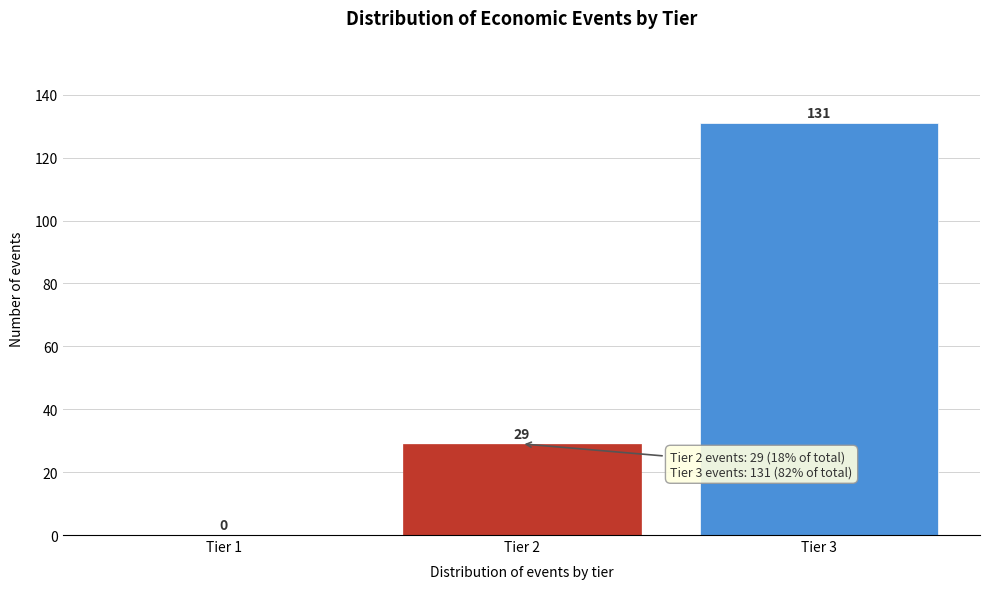

Reading left to right, what are all the values shown in this chart?

Tier 1=0	Tier 2=29	Tier 3=131